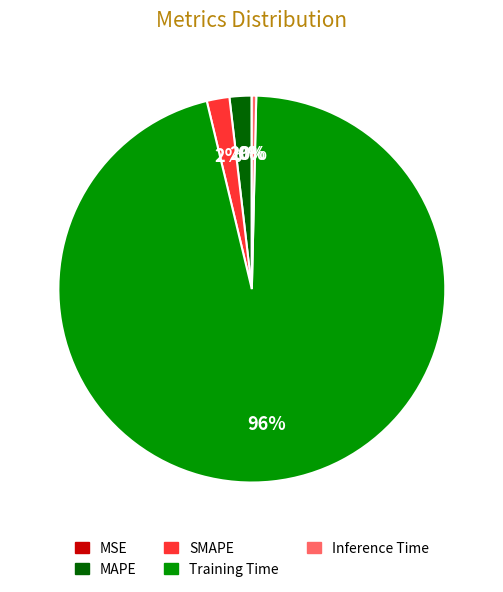

Is it true that Inference Time is 0% of the pie?

True